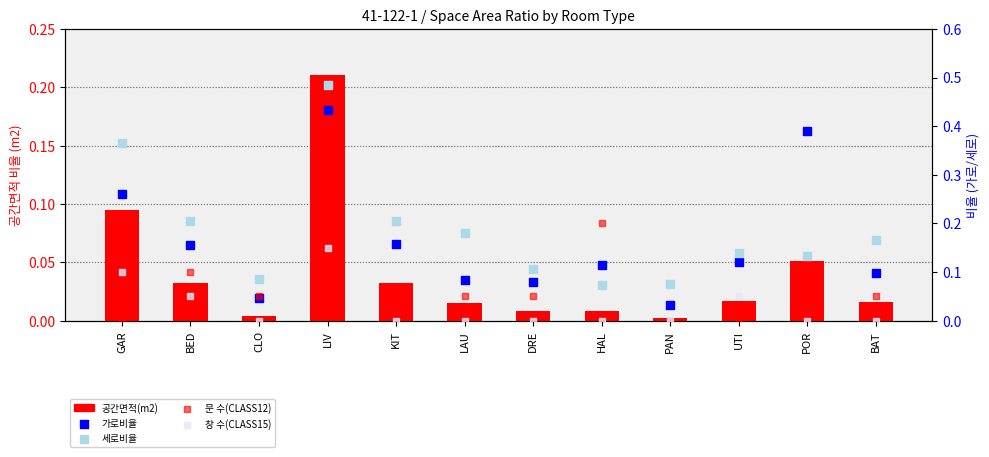

Which series has the largest total across all categories?

세로비율